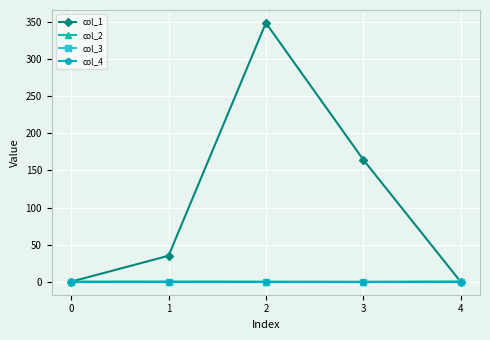

Reading left to right, list all the values displayed in this chart.

col_1: 0=0.0	1=34.9	2=349.1	3=164.7	4=0.0
col_2: 0=0.0	1=0.2	2=0.0	3=-0.2	4=0.2
col_3: 0=0.0	1=0.0	2=0.0	3=0.0	4=0.0
col_4: 0=0.0	1=0.0	2=0.0	3=0.0	4=0.0